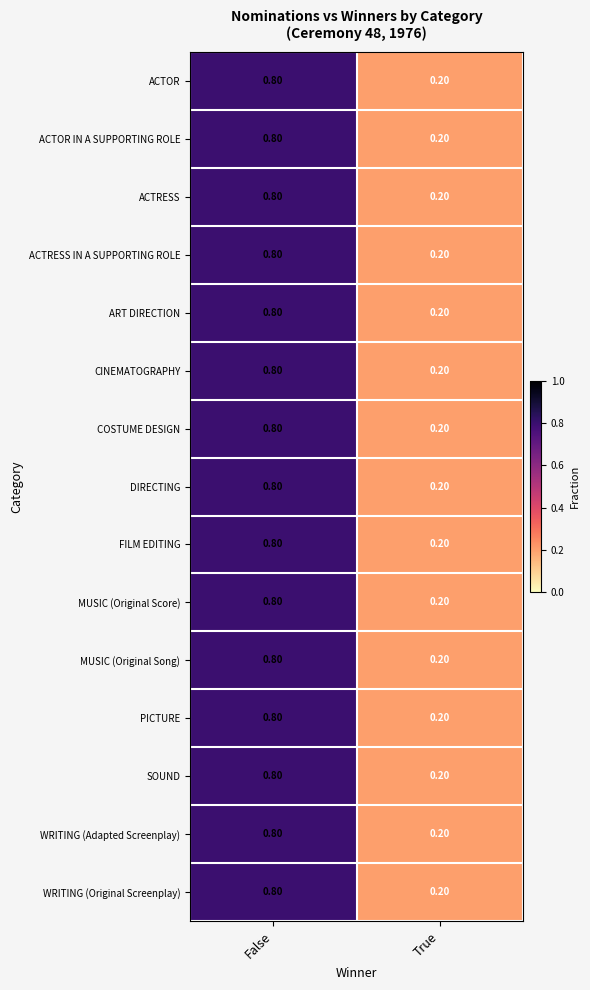

Is the value of WRITING (Adapted Screenplay) at False greater than the value of ACTRESS IN A SUPPORTING ROLE at True?

Yes